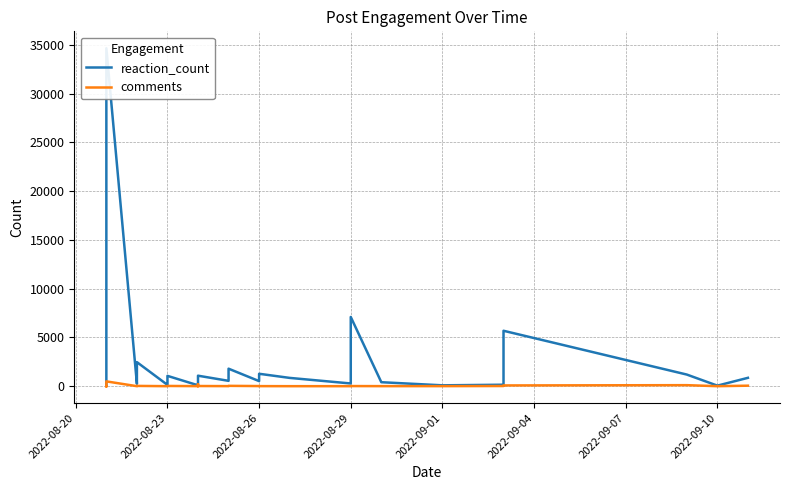

True or false: comments and reaction_count intersect in this chart.

False